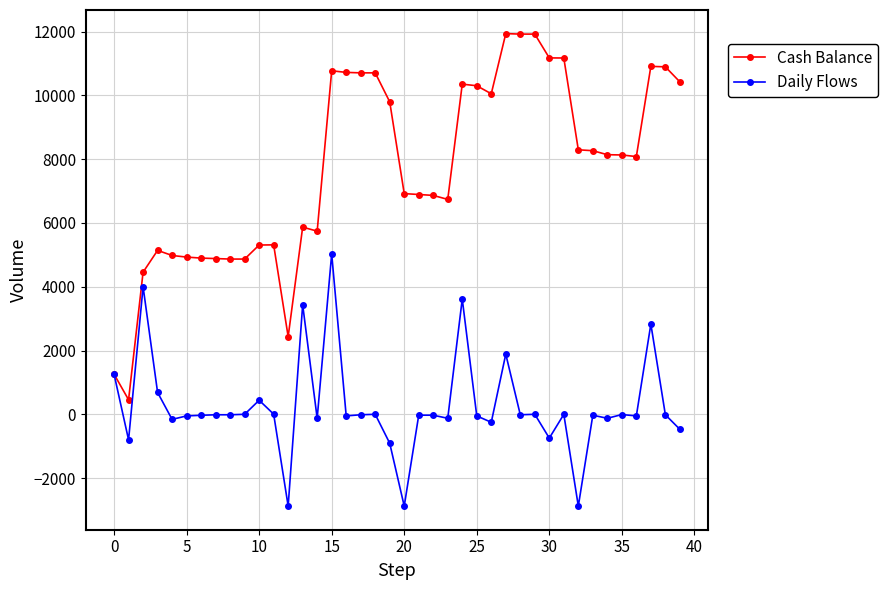

Which series has the largest total across all categories?

Cash Balance